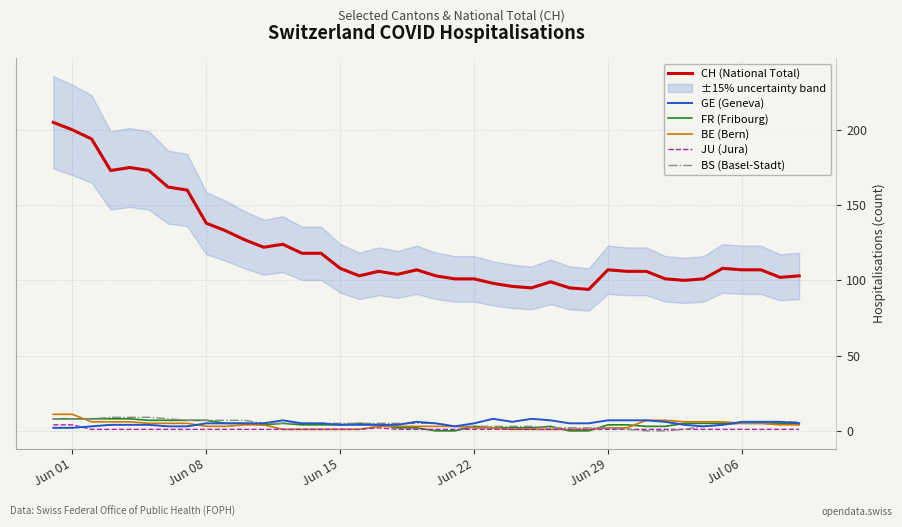

Does the chart display data point markers on the line(s)?

No